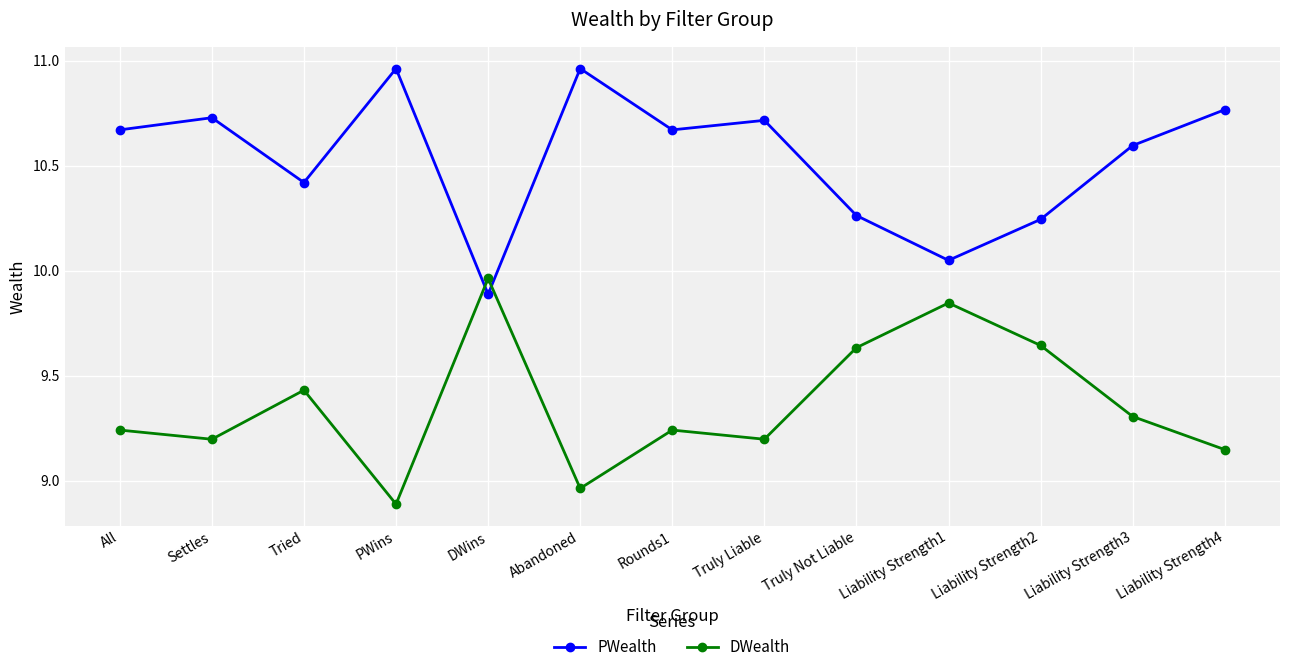

What is the smallest value displayed?

8.9